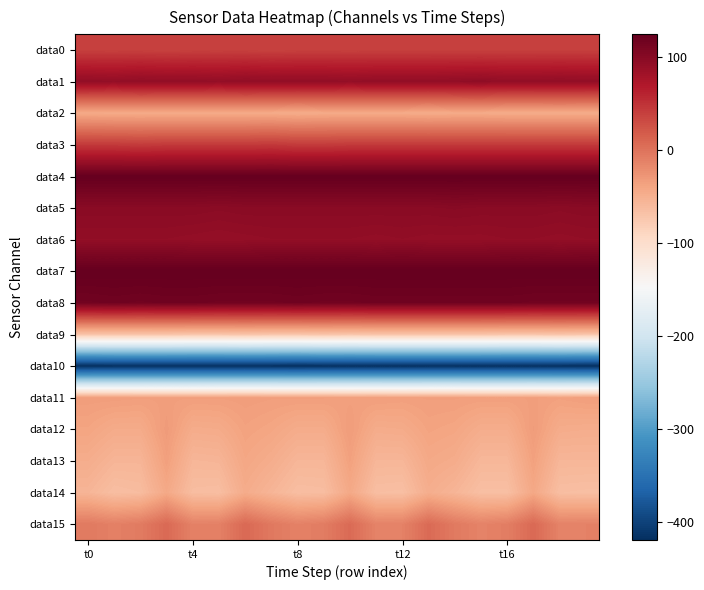

Rank the series by their maximum value, from lowest to highest.

data10, data9, data2, data14, data13, data11, data12, data15, data0, data3, data6, data1, data5, data8, data4, data7